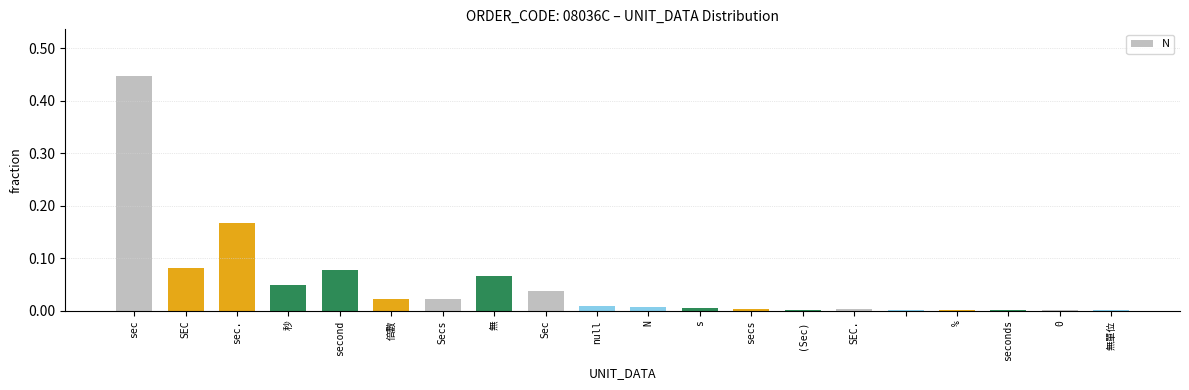

Count the number of categories in the chart.

20